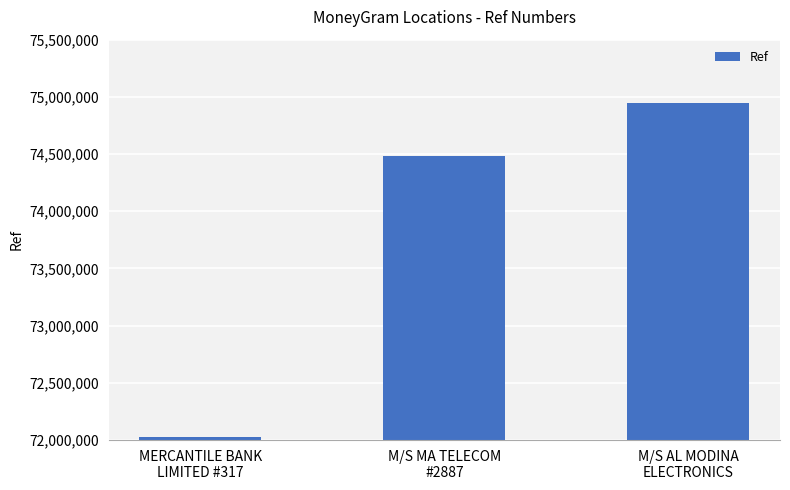

The value at MERCANTILE BANK
LIMITED #317 is 25150344. True or false?

False